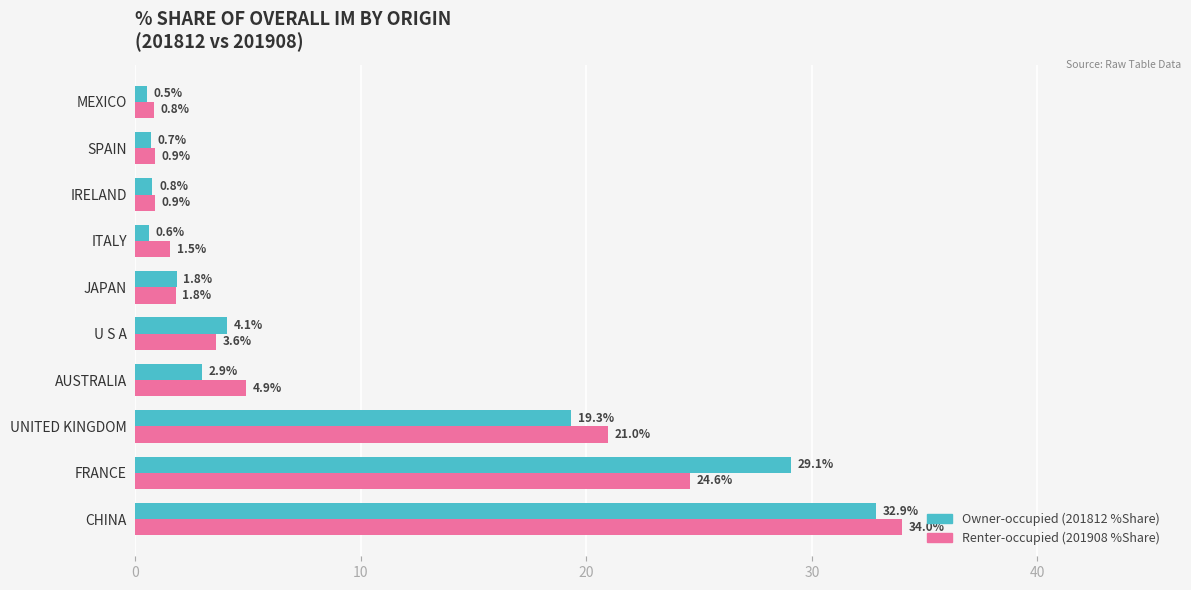

What is the spread (max minus min) of values at ITALY?

0.9